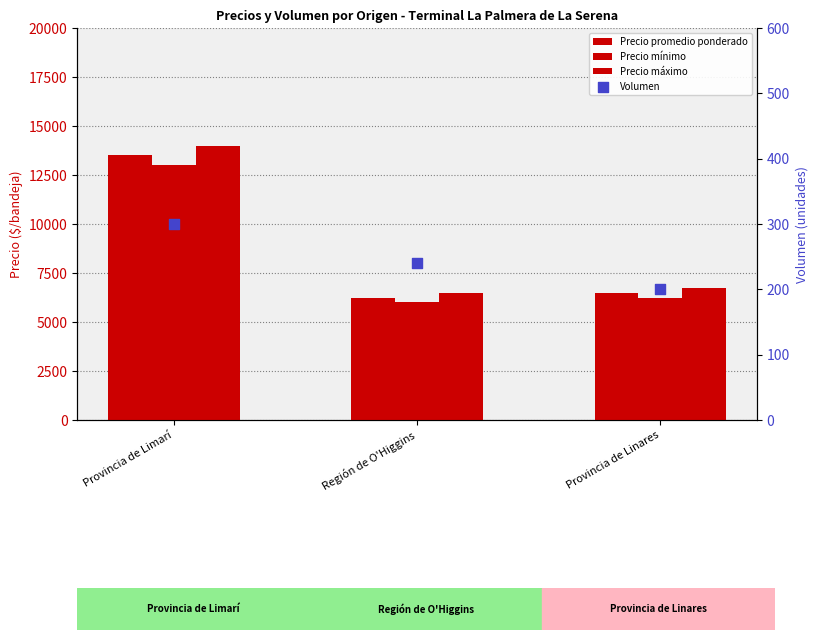

What are all the series names shown in the legend?

Precio promedio ponderado, Precio mínimo, Precio máximo, Volumen